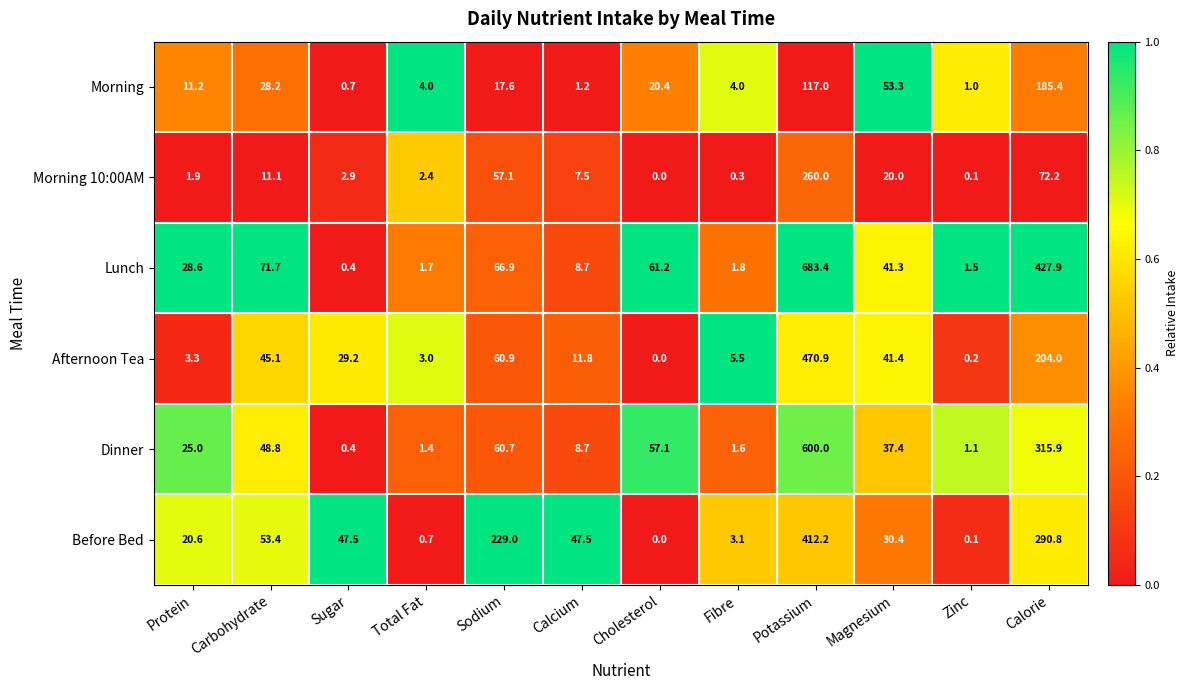

Where is Morning nearest to the value 93?

Potassium